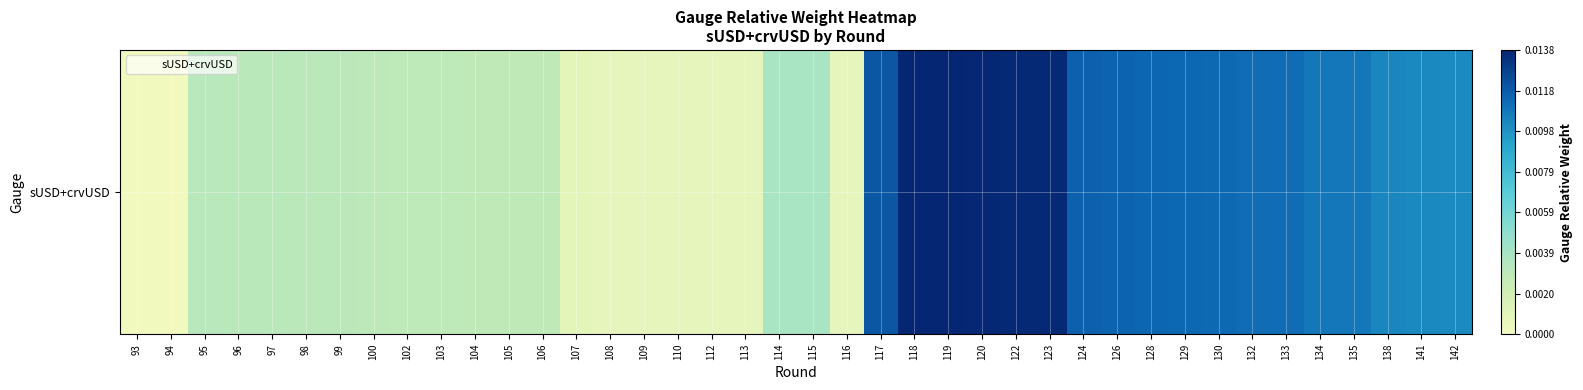

The chart shows a value of 0.0 at 132. True or false?

False